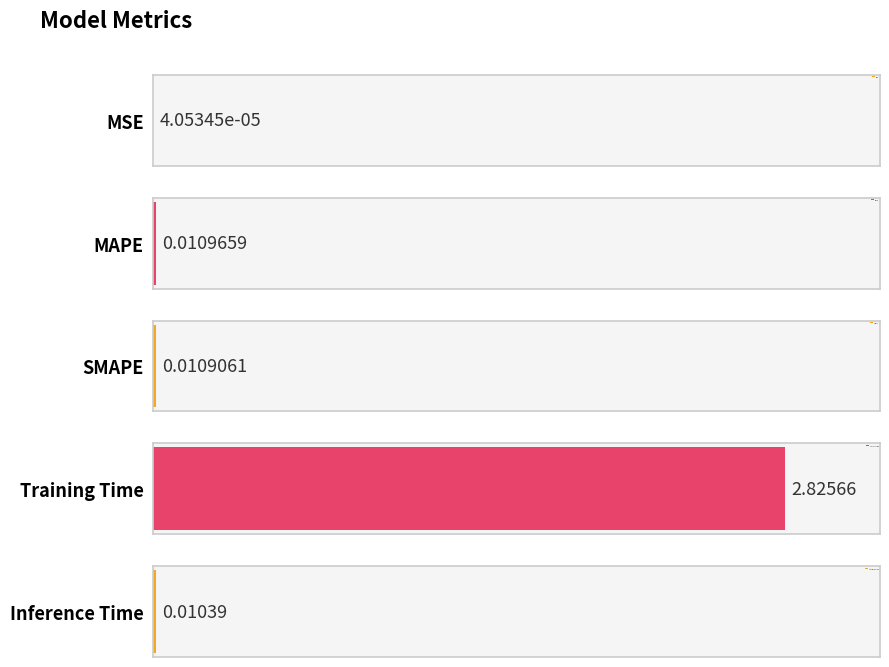

What is the change in value from Training Time to Inference Time?

-2.8